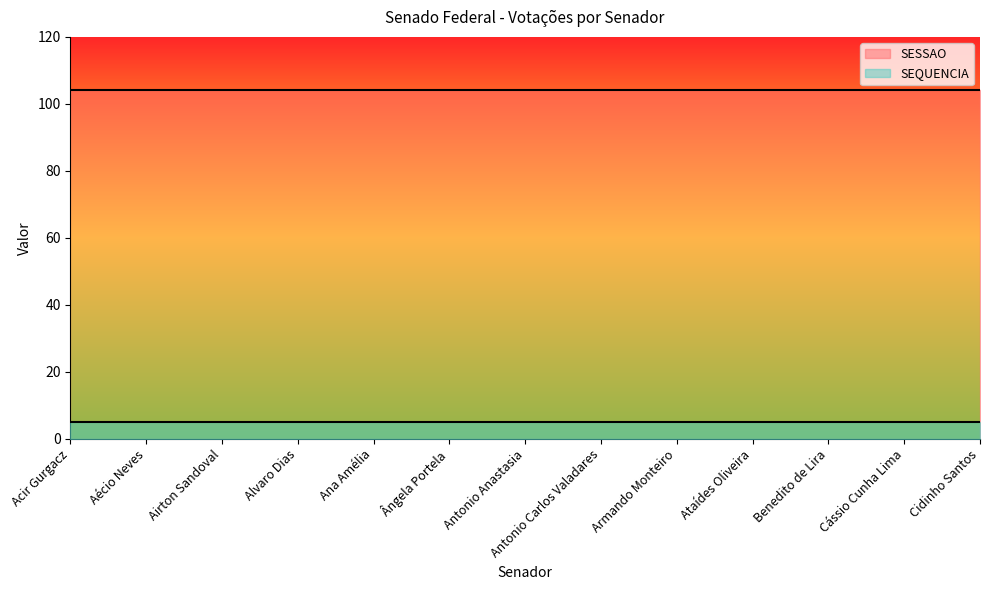

What is the label of the 1st point from the left?

Acir Gurgacz